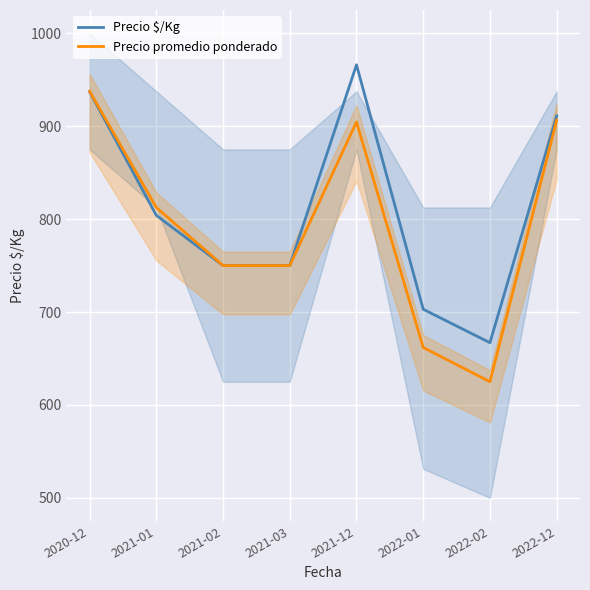

Does the chart display data point markers on the line(s)?

No